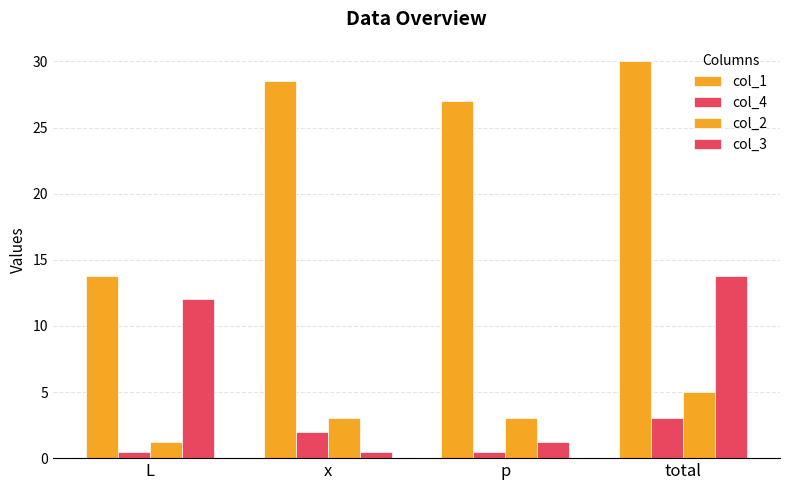

How many bars are there in each group?

4